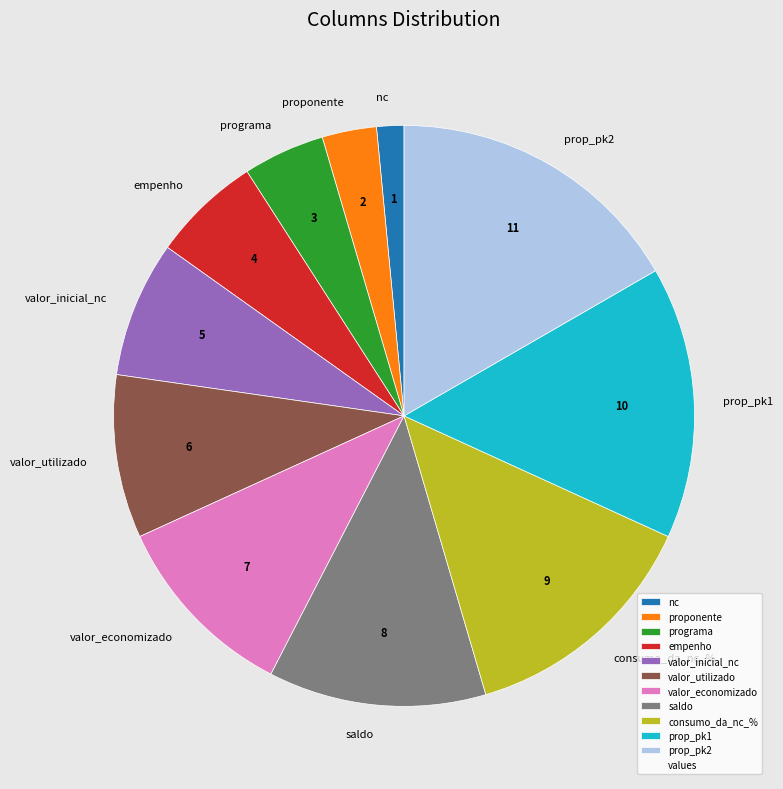

Rank the categories by value from lowest to highest.

nc, proponente, programa, empenho, valor_inicial_nc, valor_utilizado, valor_economizado, saldo, consumo_da_nc_%, prop_pk1, prop_pk2